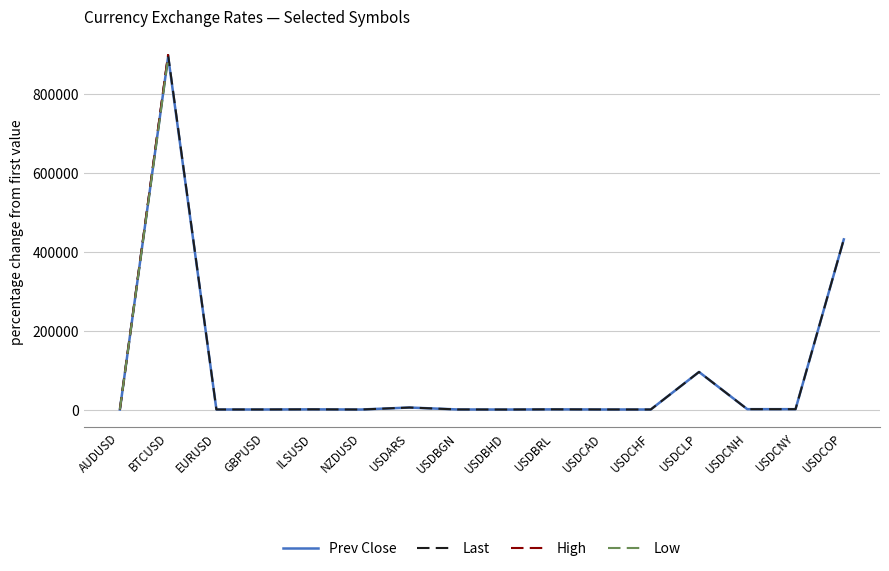

What is the label of the 11th point from the right?

NZDUSD